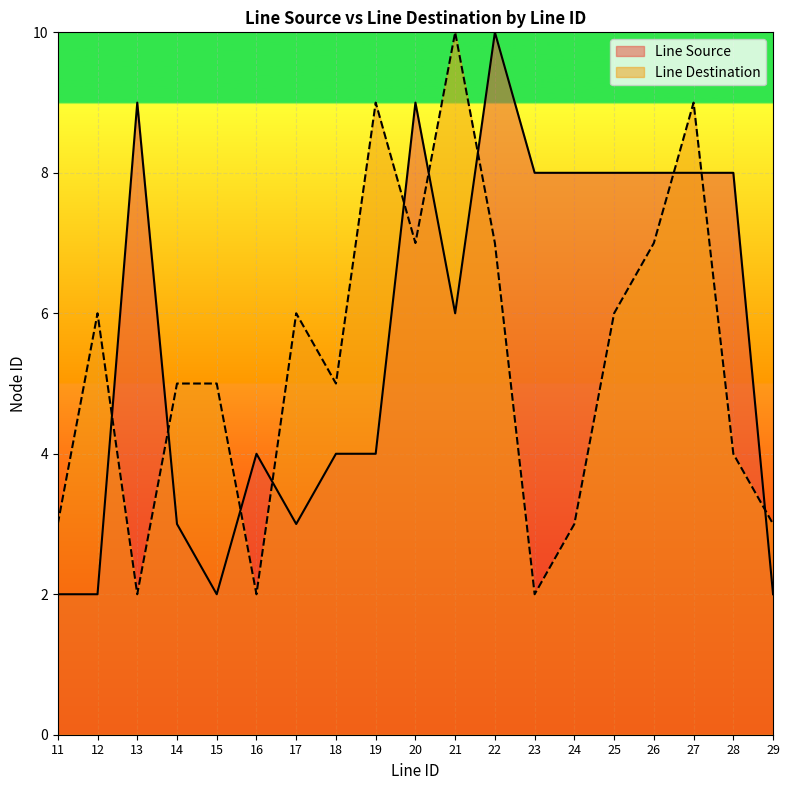

At which category is the sum across all series the highest?

22